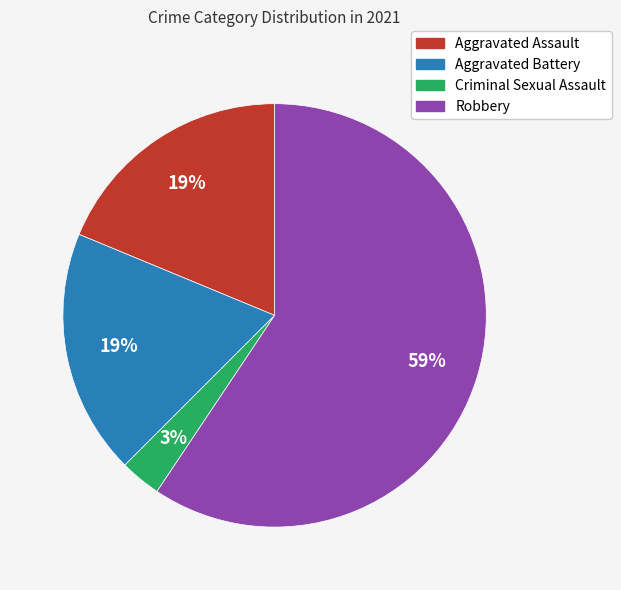

Which category accounts for the majority?

Robbery